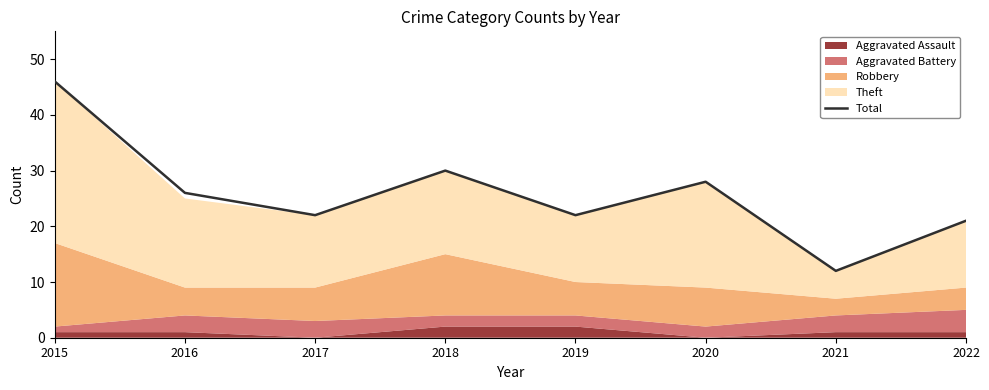

What is the change in value from 2020 to 2021?

-16